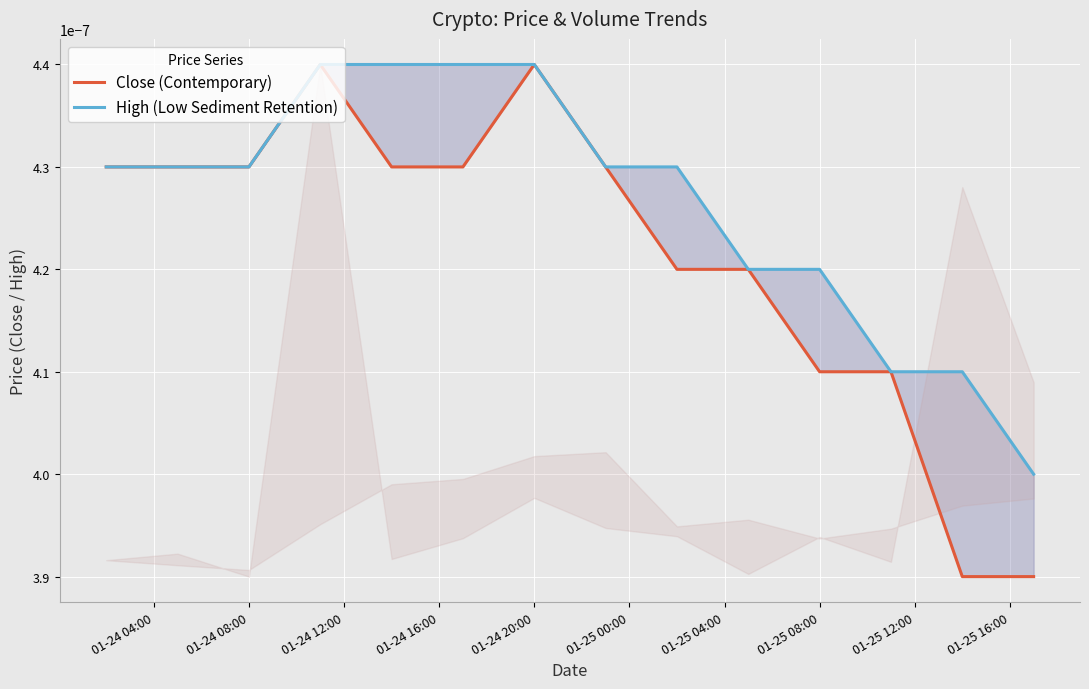

The Close (Contemporary) series shows 0.0 at 01-24 20:00. True or false?

True